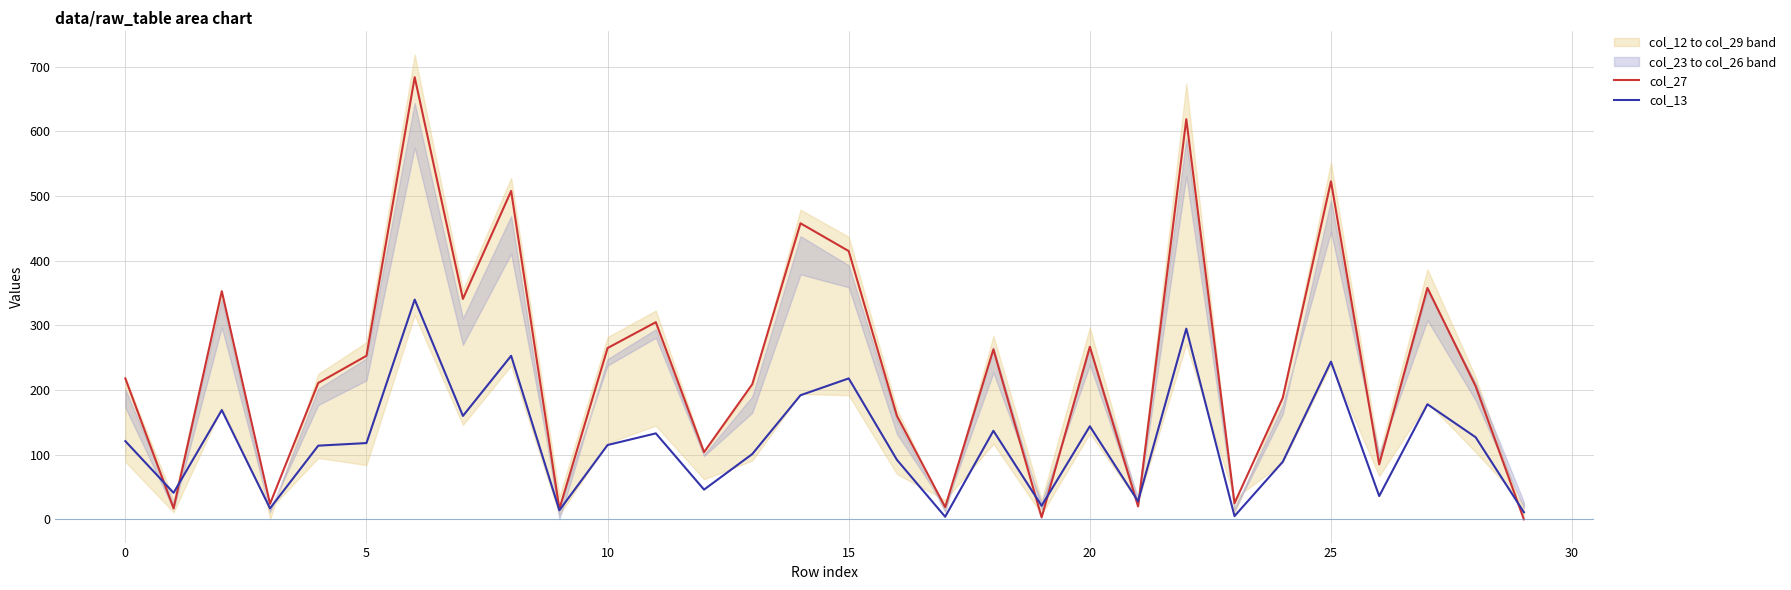

The col_13 series shows 148 at 25. True or false?

False